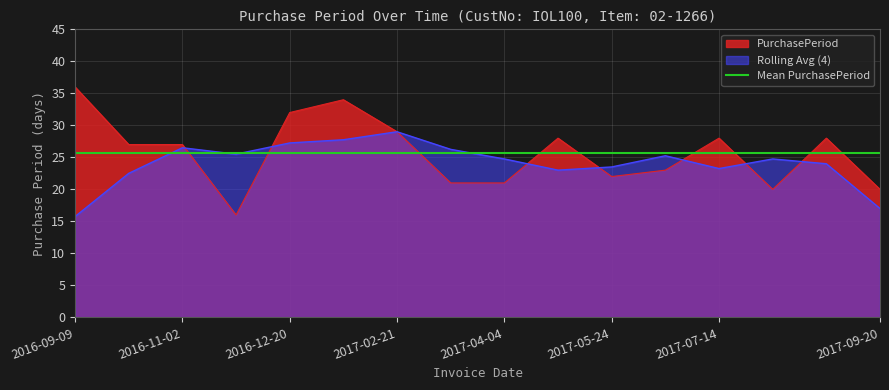

What is the difference between the maximum and minimum values?

20